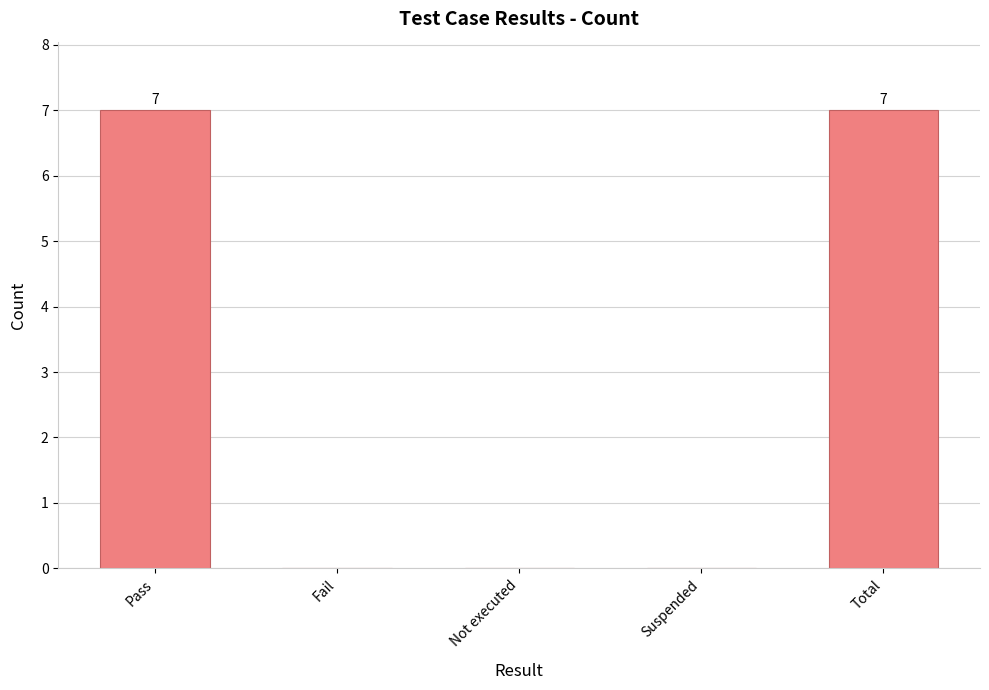

Count the number of categories in the chart.

5